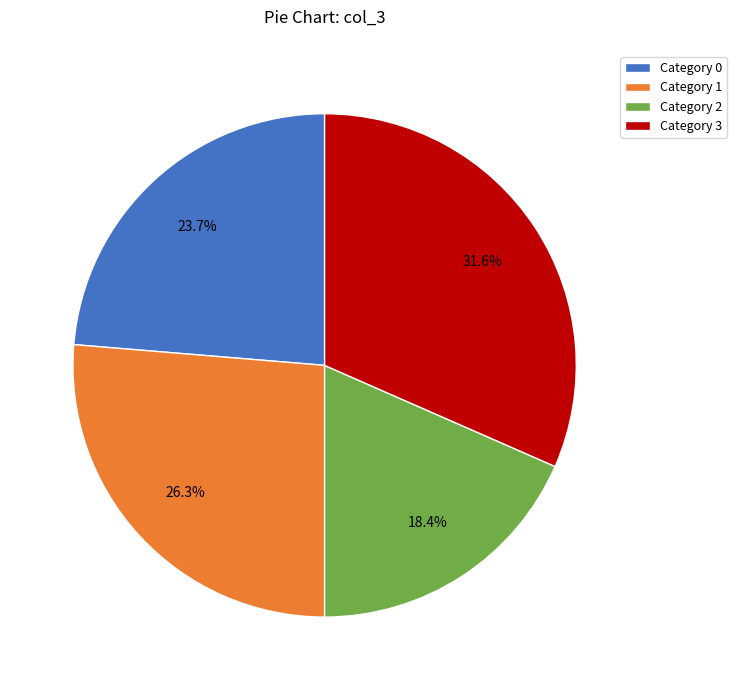

How many segments does this pie chart have?

4